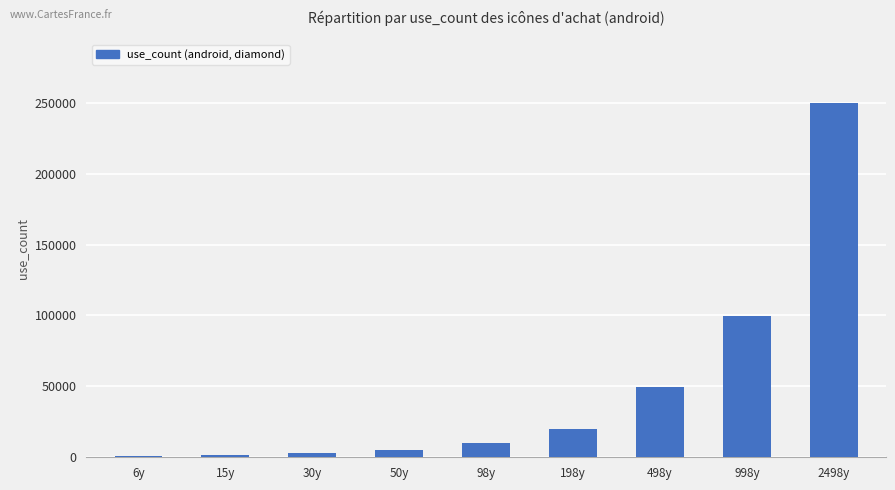

What is the change in value from 498y to 2498y?

+200000